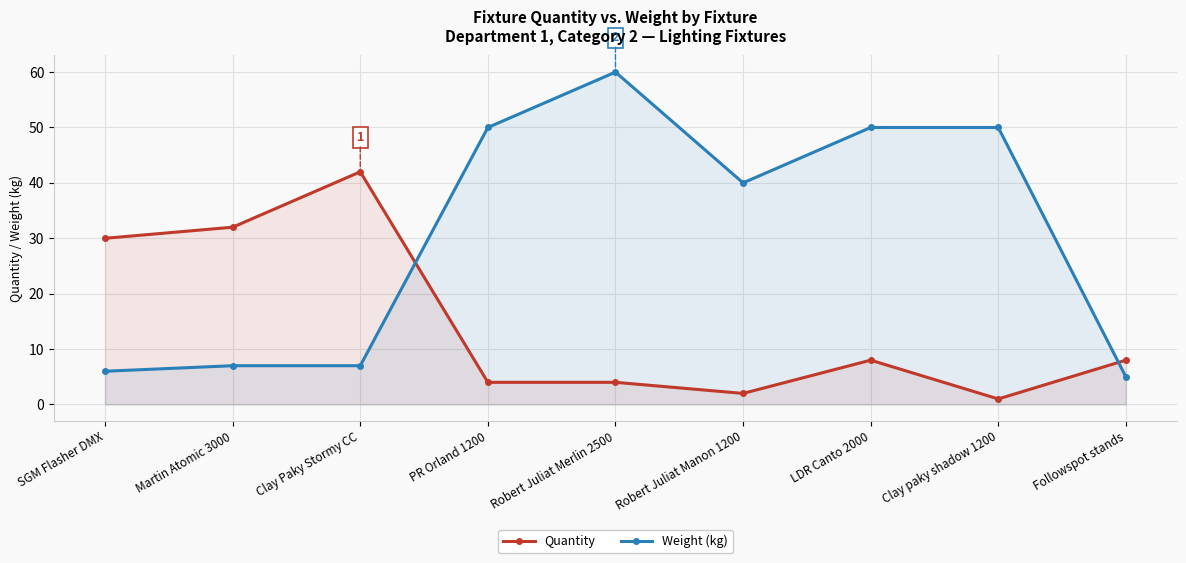

Which series has the largest range (max minus min)?

Weight (kg)